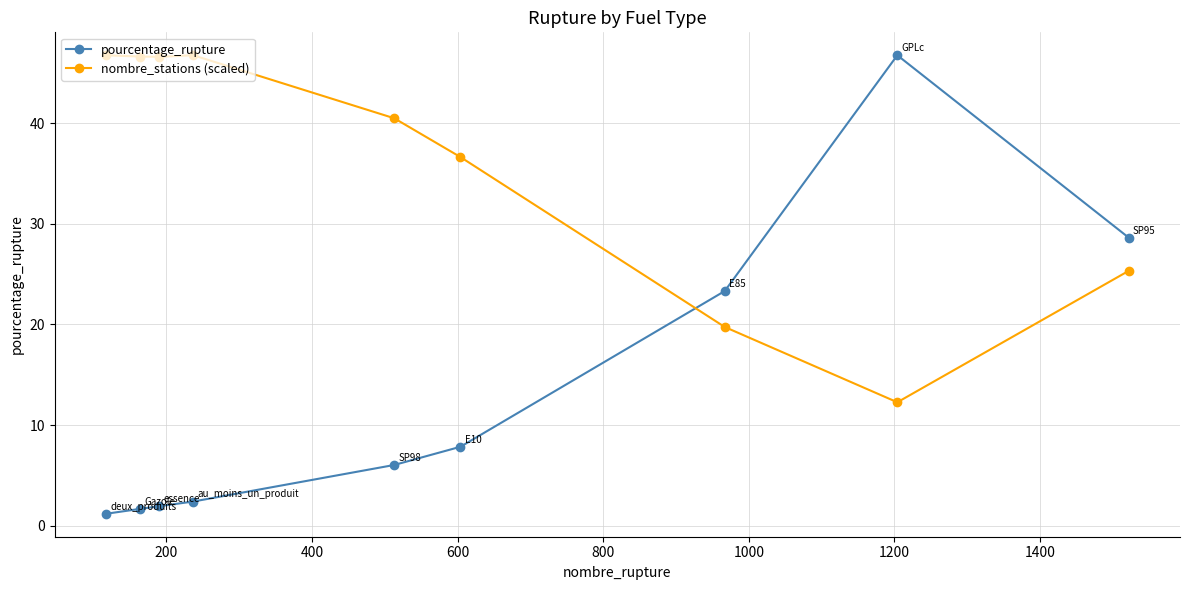

What is the maximum value for nombre_stations (scaled)?

46.7